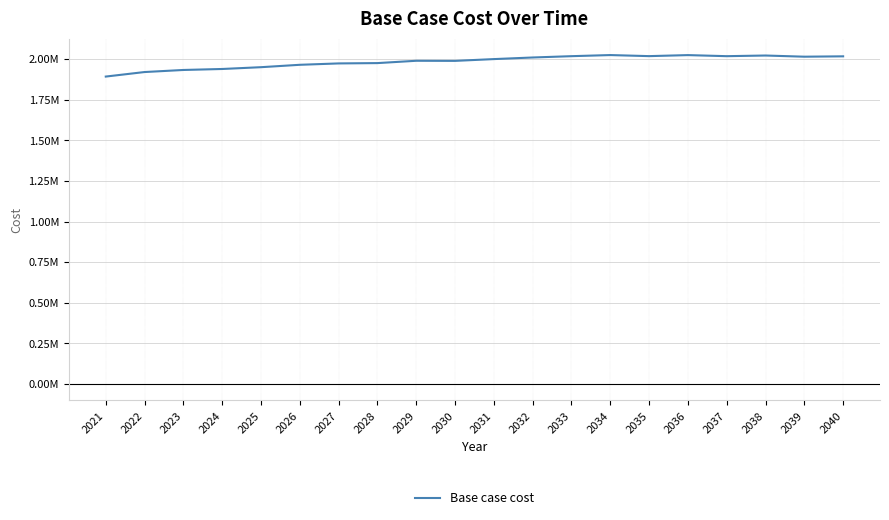

Reading left to right, transcribe all the data shown in this chart.

1892310.9	1920178.7	1932908.5	1938992.6	1950041.7	1964753.2	1973219.5	1975212.8	1989508.5	1988887.1	1999857.1	2009700.2	2017822.0	2024641.3	2018100.8	2024386.6	2017816.2	2021858.8	2014647.7	2016872.6